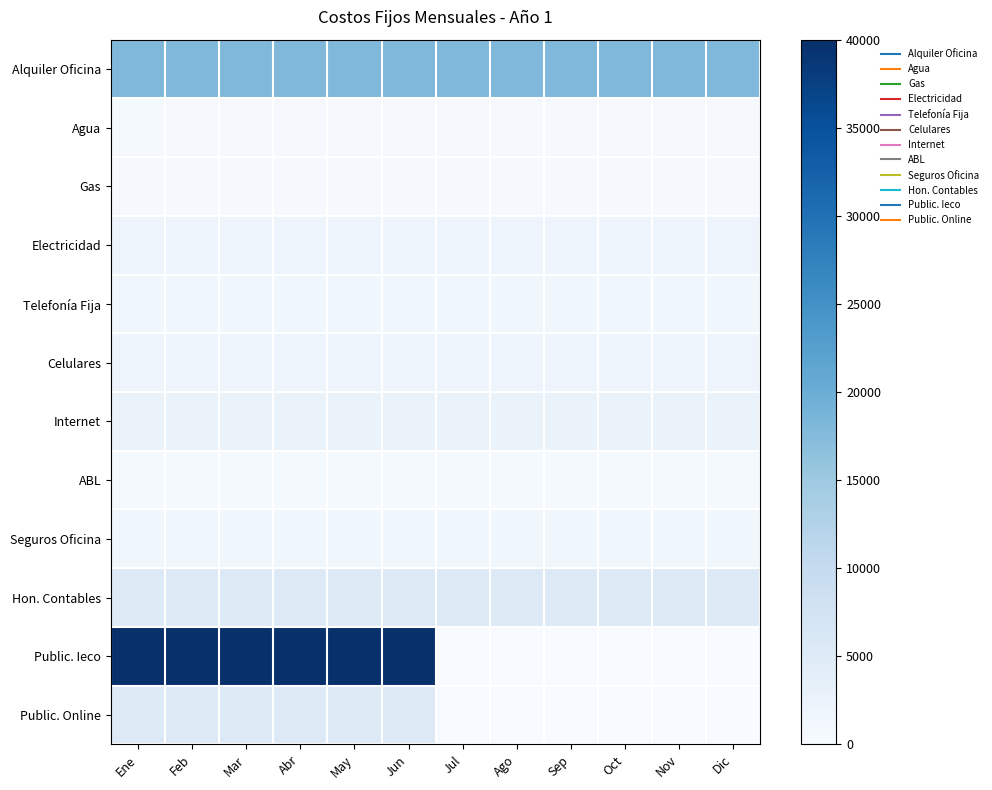

At how many categories does at least one series exceed 28425?

6